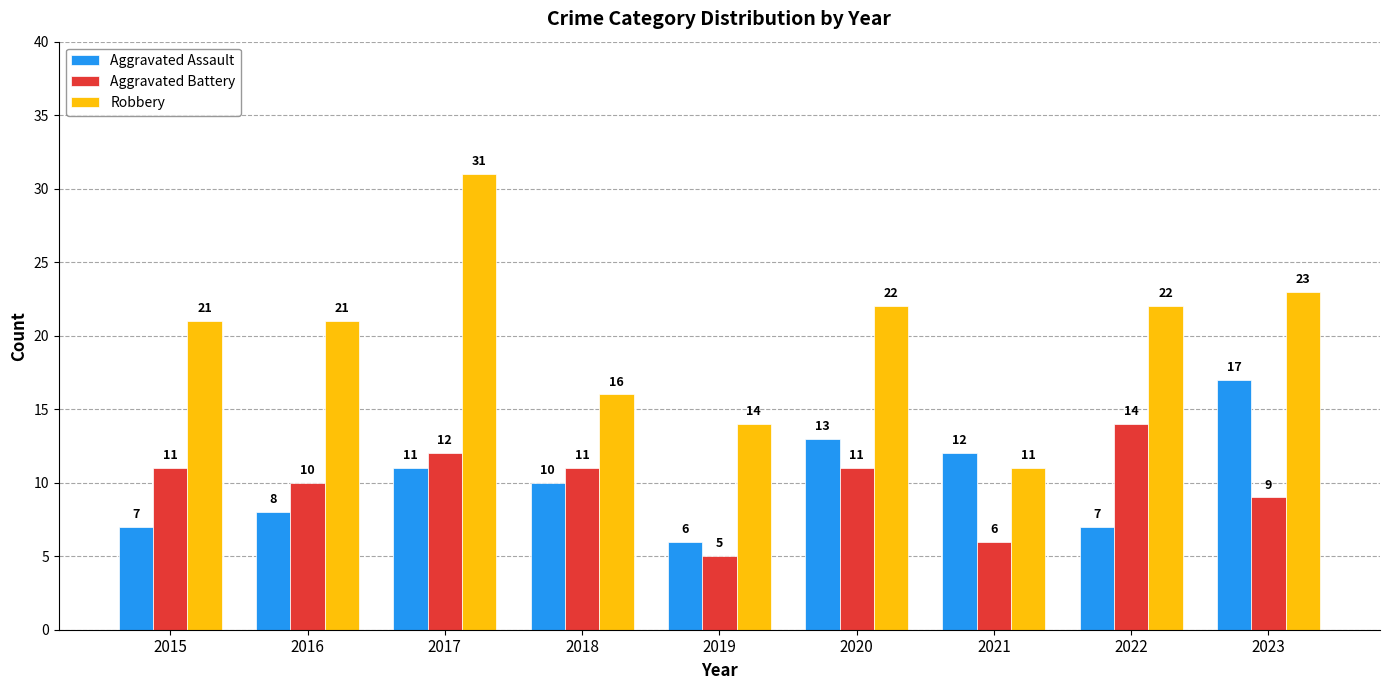

Reading left to right, transcribe all the data shown in this chart.

Aggravated Assault: 2015=7	2016=8	2017=11	2018=10	2019=6	2020=13	2021=12	2022=7	2023=17
Aggravated Battery: 2015=11	2016=10	2017=12	2018=11	2019=5	2020=11	2021=6	2022=14	2023=9
Robbery: 2015=21	2016=21	2017=31	2018=16	2019=14	2020=22	2021=11	2022=22	2023=23